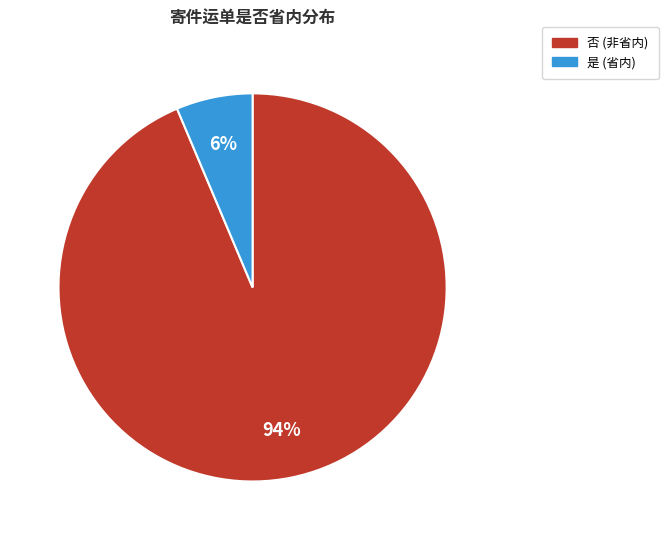

True or false: 是 accounts for 6% of the total.

True